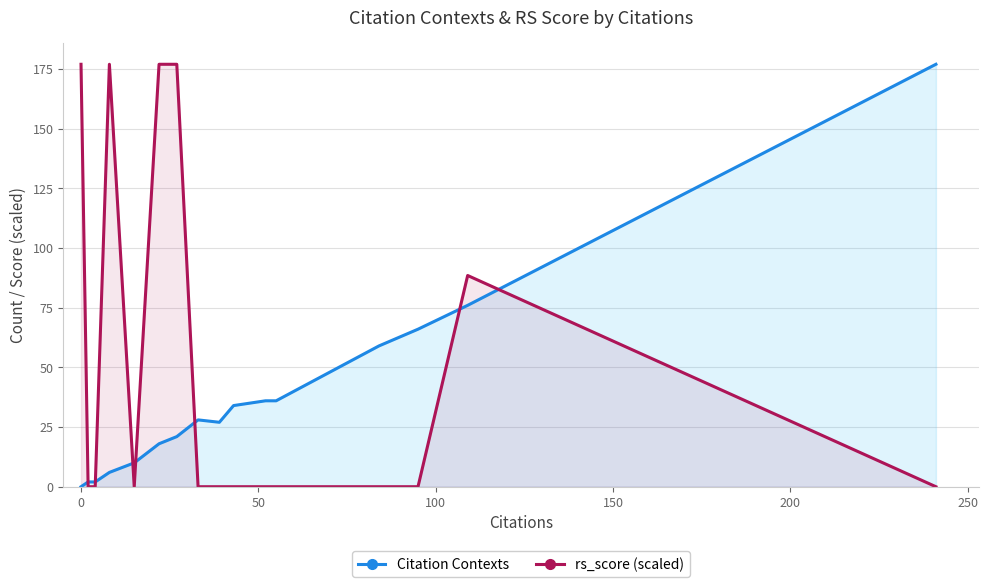

List the series in order of their overall mean, highest first.

rs_score (scaled), Citation Contexts